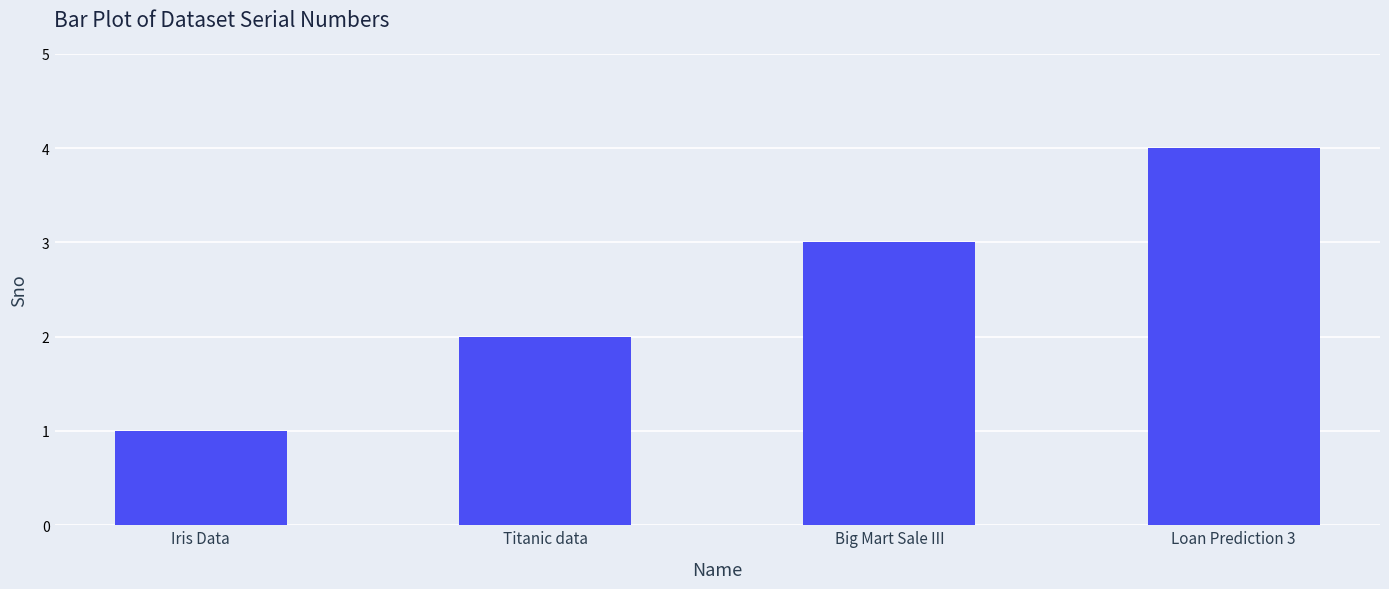

Are the bars horizontal?

No